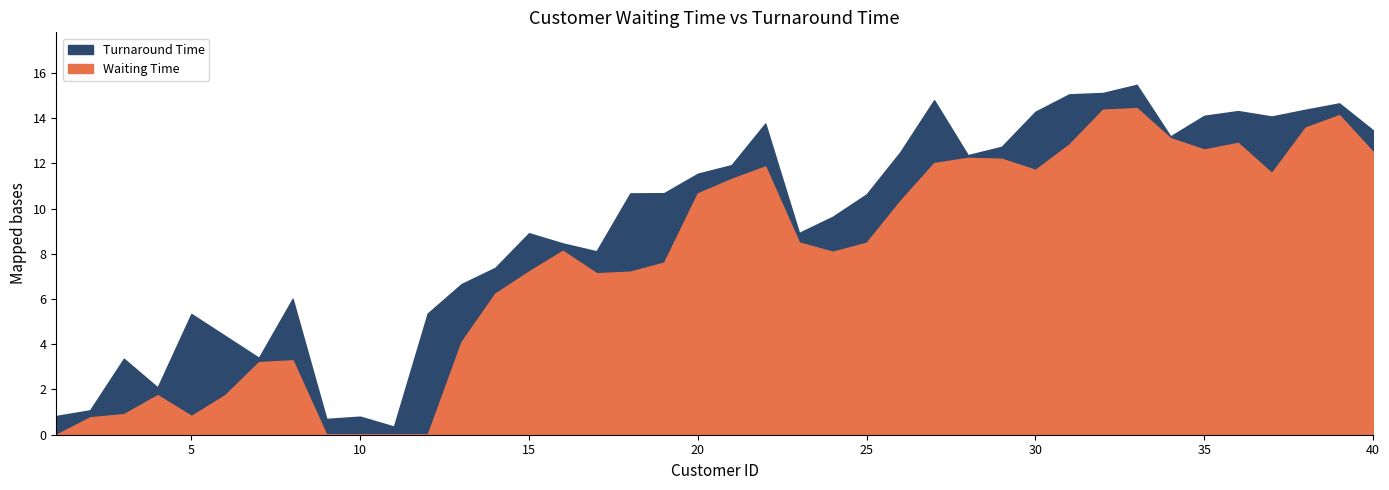

At which category is the sum across all series the highest?

33